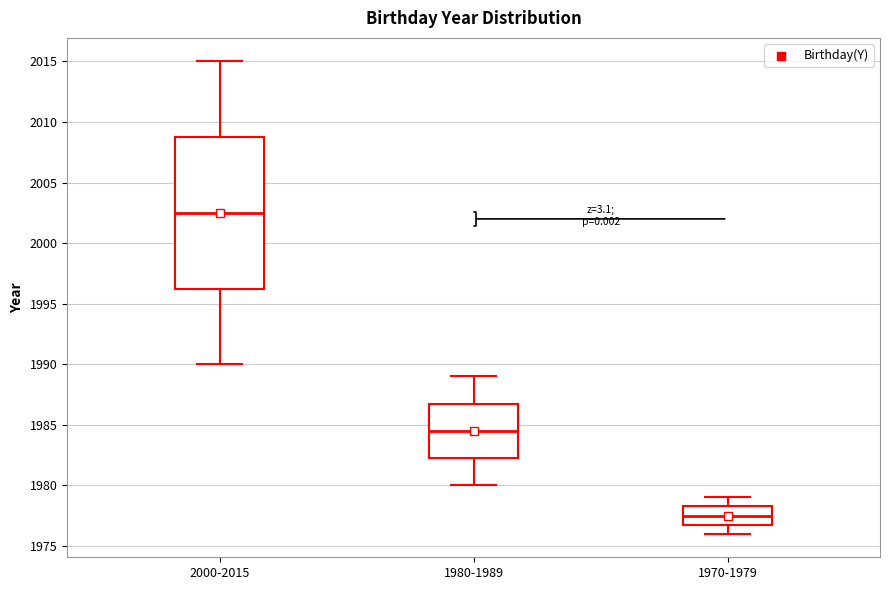

Which box is the tallest, from its lower edge to its upper edge?

2000-2015